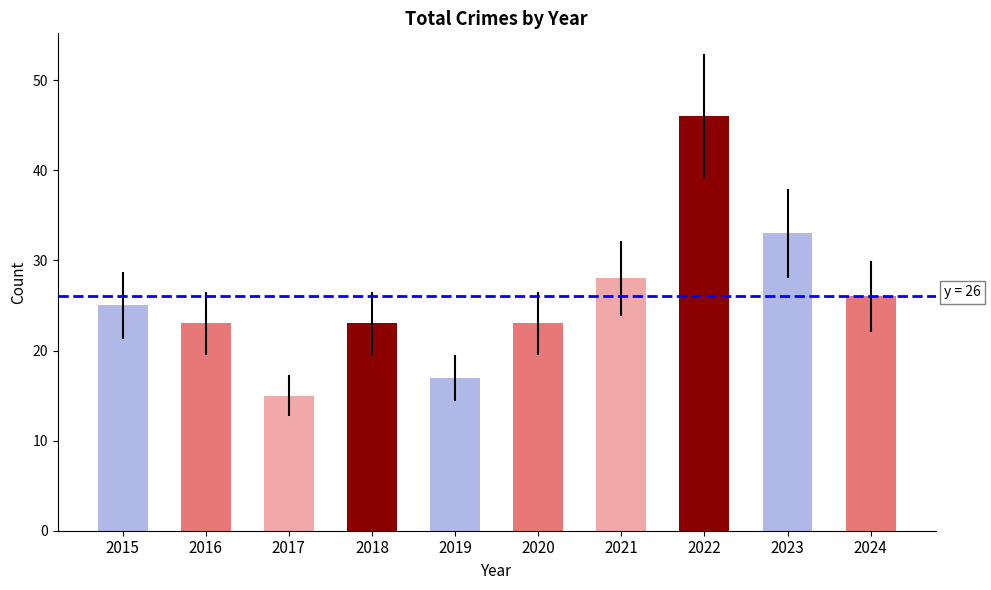

Read the value at 2016.

23